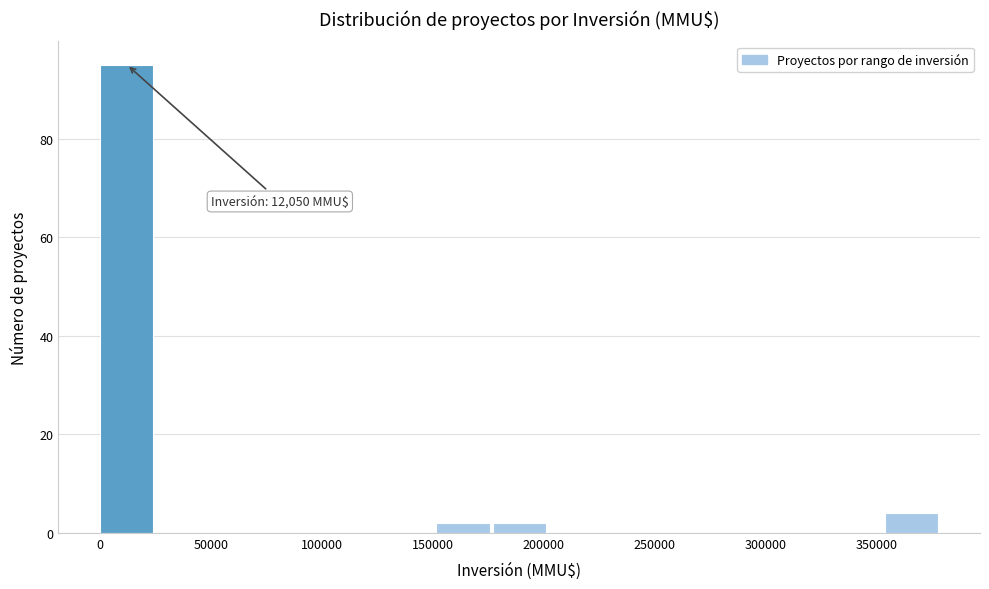

Which range on the x-axis has the tallest bar?

0 to 25000